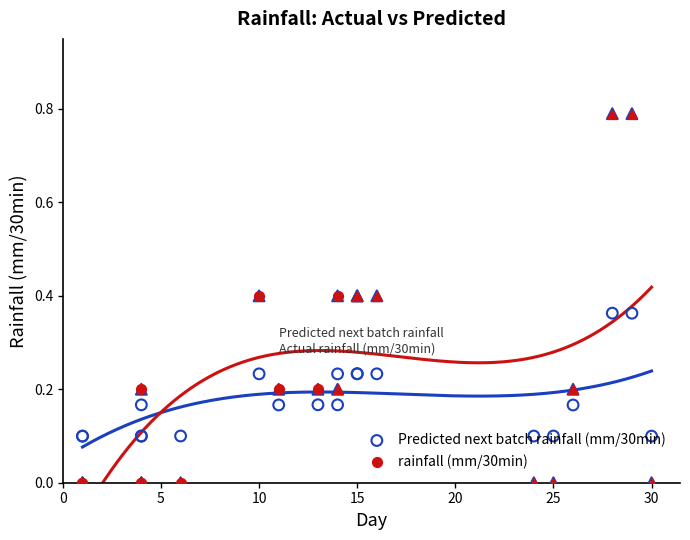

Which series reaches the maximum Y coordinate?

rainfall (mm/30min)